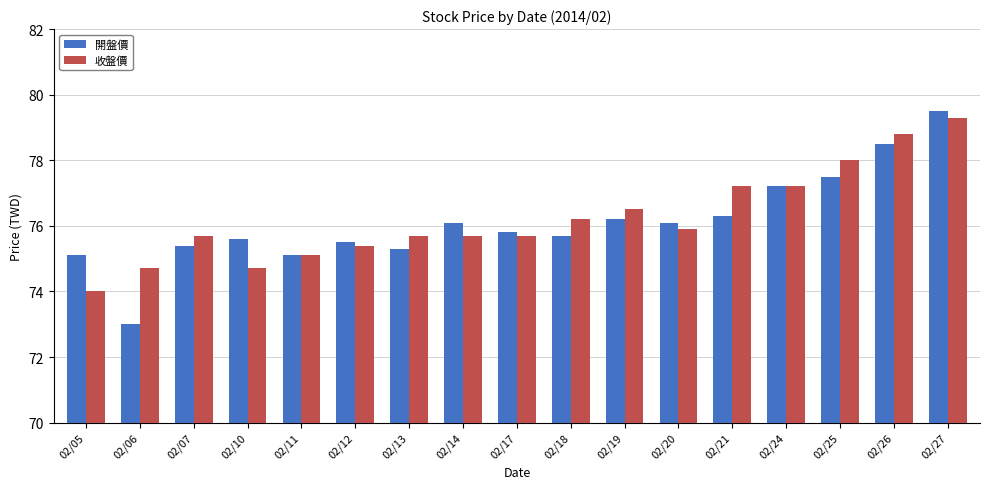

Rank the series by their average value, from lowest to highest.

開盤價, 收盤價